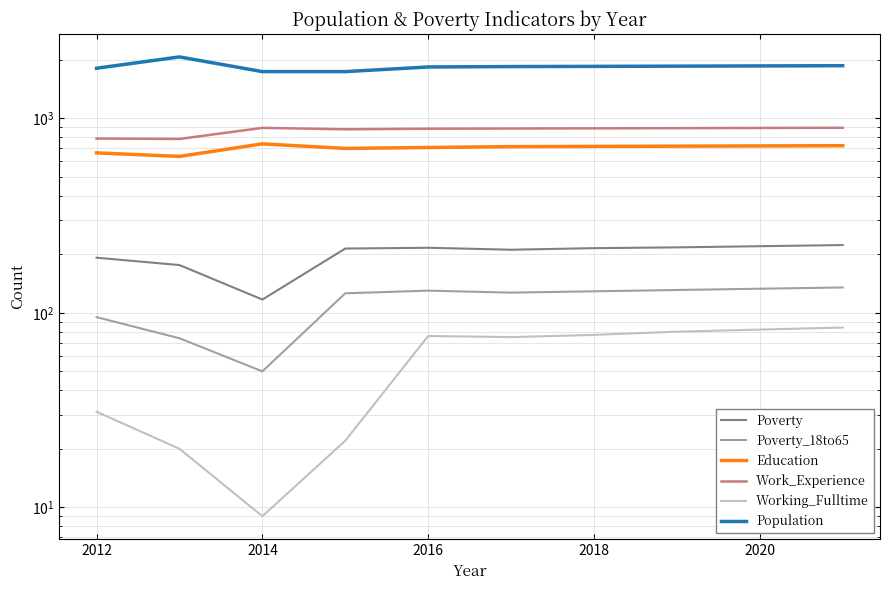

Reading left to right, list all the values displayed in this chart.

Poverty: 192	176	117	214	216	211	215	217	220	223
Poverty_18to65: 95	74	50	126	130	127	129	131	133	135
Education: 664	637	739	700	708	715	717	719	721	723
Work_Experience: 787	783	893	878	884	886	888	890	892	894
Working_Fulltime: 31	20	9	22	76	75	77	80	82	84
Population: 1809	2068	1738	1738	1836	1845	1849	1854	1859	1864